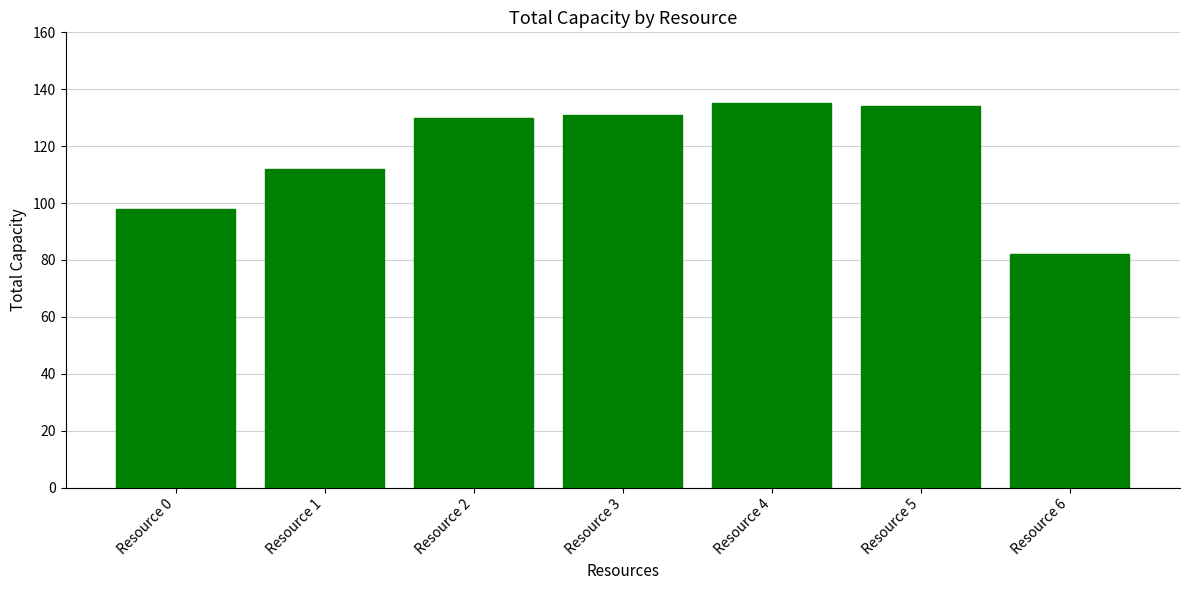

What is the difference between the maximum and second lowest values?

37